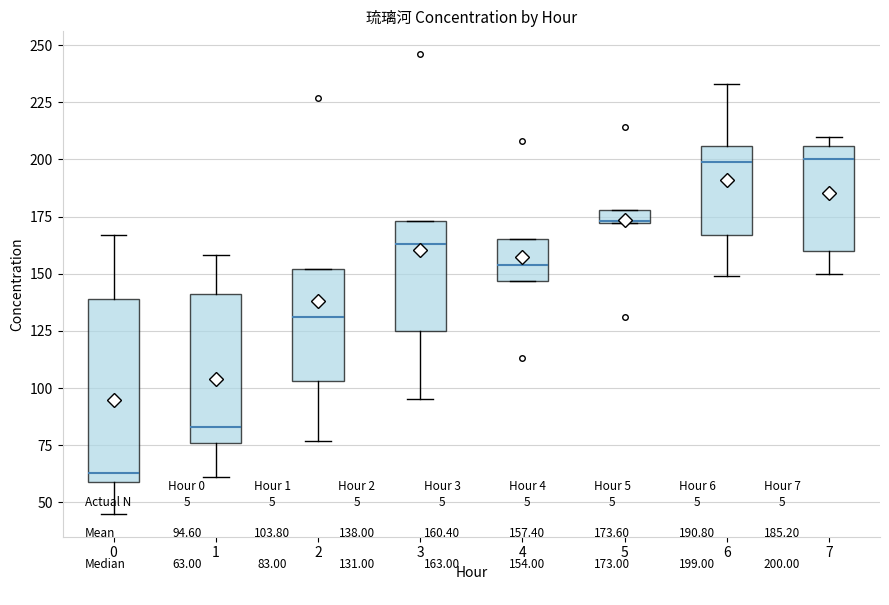

Which box is the tallest, from its lower edge to its upper edge?

0